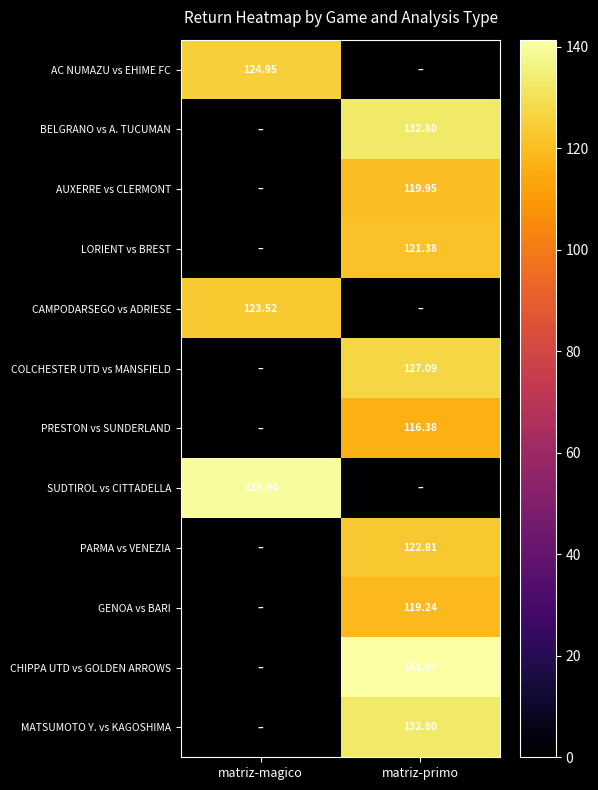

What is the sum of all LORIENT vs BREST values?

121.4